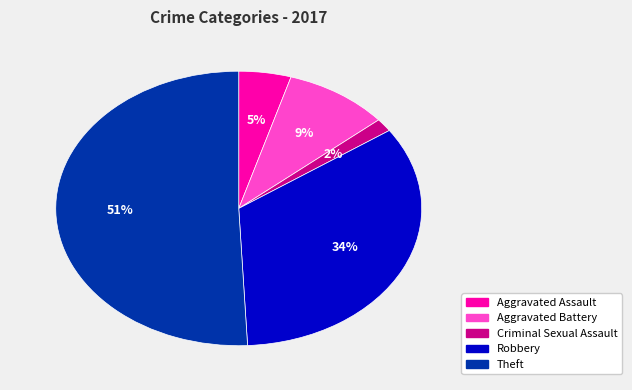

Rank the categories by value from lowest to highest.

Criminal Sexual Assault, Aggravated Assault, Aggravated Battery, Robbery, Theft